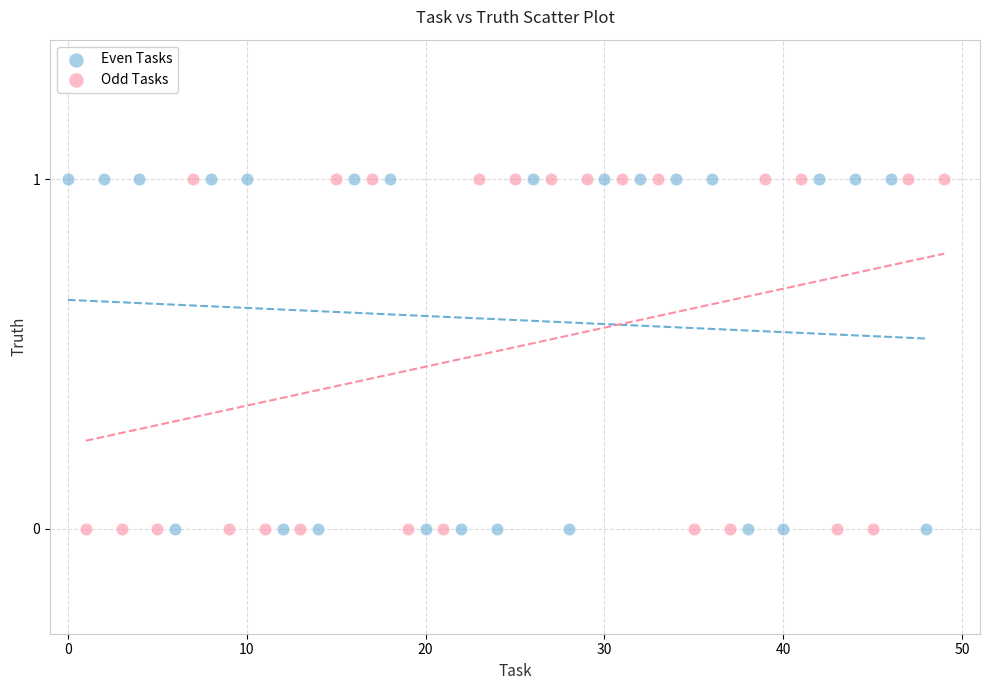

What are all the series names shown in the legend?

Even Tasks, Odd Tasks